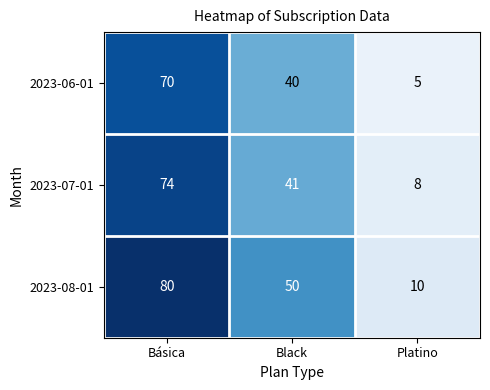

What is the lowest value of the 2023-06-01 series?

5